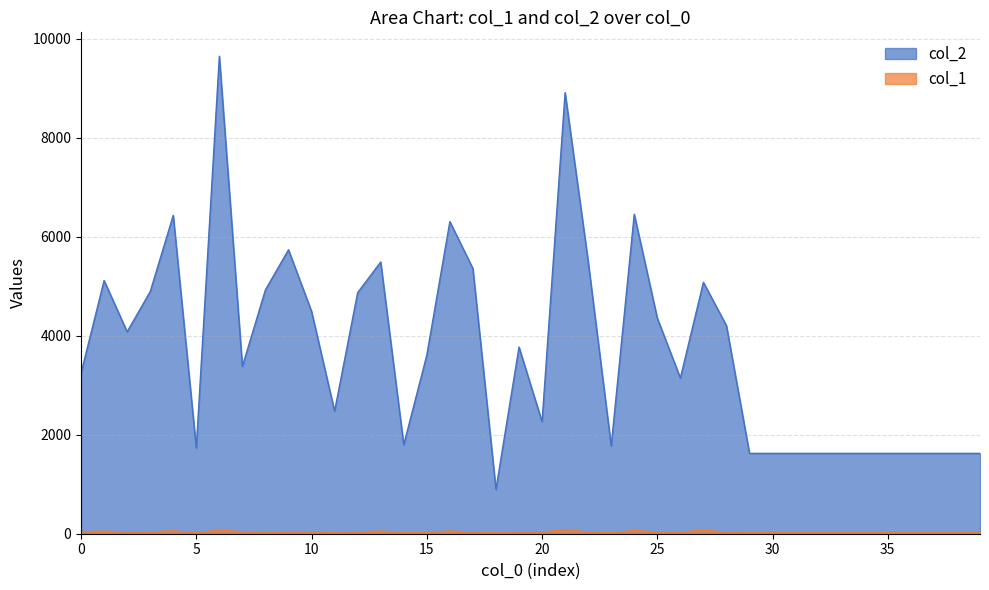

What is the sum of the col_1 values at 36 and 32?

58